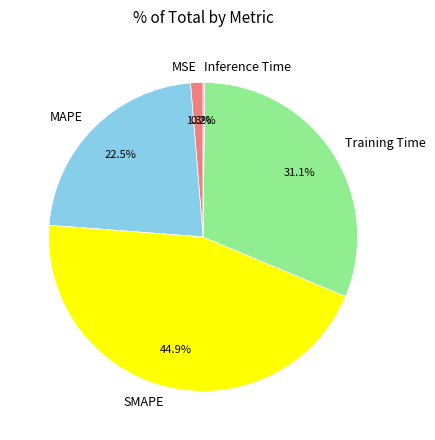

What is the largest slice in the pie chart?

SMAPE